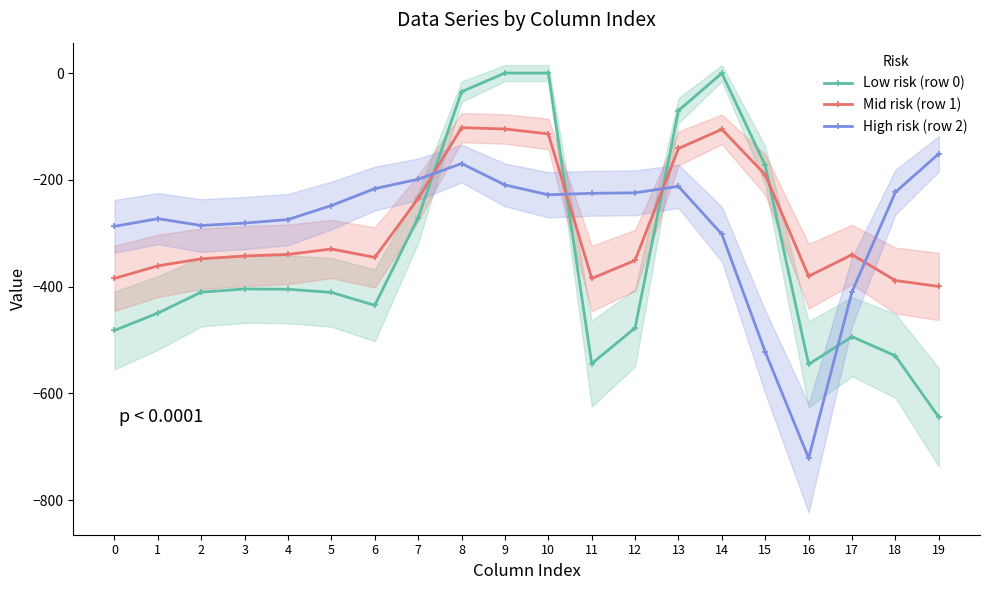

At 1, list the series in order from smallest to largest.

Low risk (row 0), Mid risk (row 1), High risk (row 2)